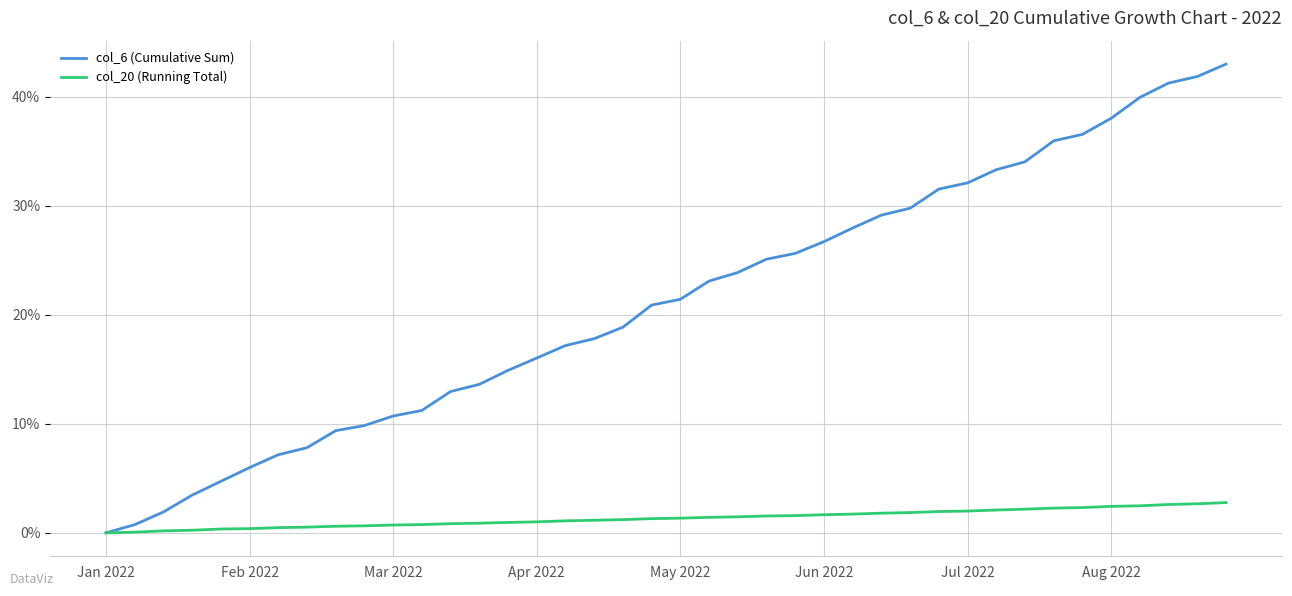

Which series has the largest range (max minus min)?

col_6 (Cumulative Sum)